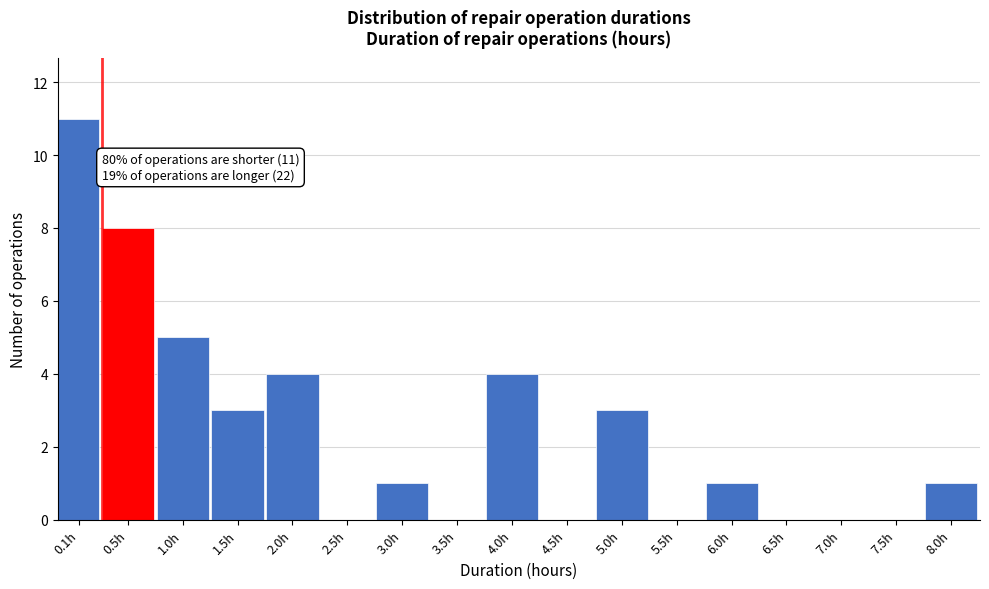

Reading right to left, list all the values displayed in this chart.

8.0h=1	7.5h=0	7.0h=0	6.5h=0	6.0h=1	5.5h=0	5.0h=3	4.5h=0	4.0h=4	3.5h=0	3.0h=1	2.5h=0	2.0h=4	1.5h=3	1.0h=5	0.5h=8	0.1h=11